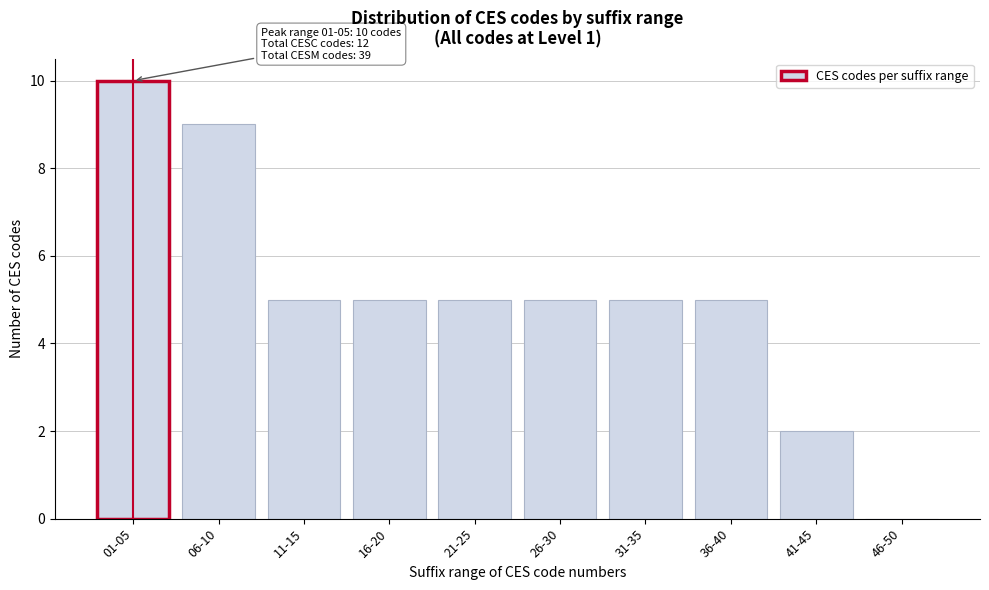

Reading left to right, transcribe all the data shown in this chart.

01-05=10	06-10=9	11-15=5	16-20=5	21-25=5	26-30=5	31-35=5	36-40=5	41-45=2	46-50=0